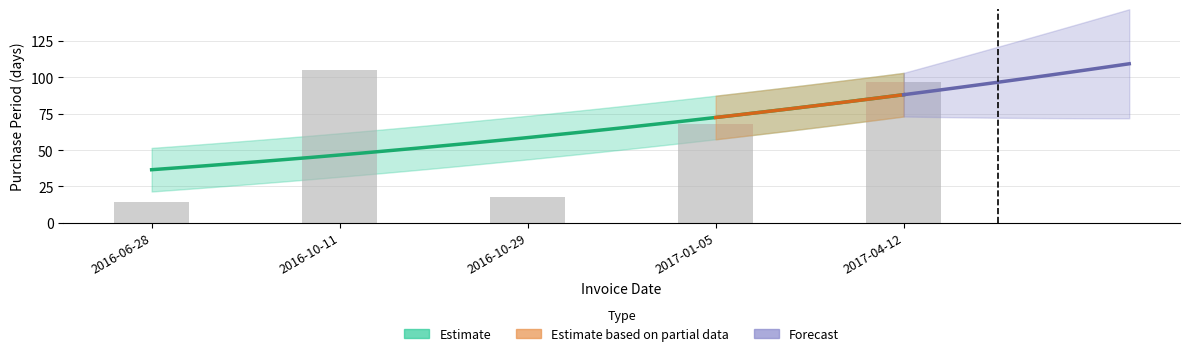

List the labels in order of value, smallest first.

2016-06-28, 2016-10-29, 2017-01-05, 2017-04-12, 2016-10-11